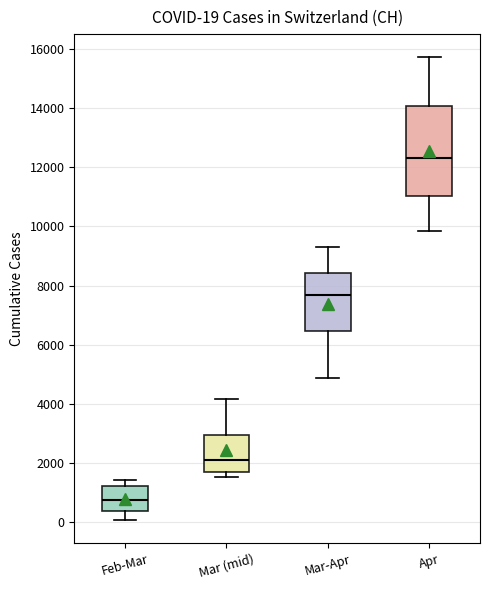

Which box has the highest median line?

Apr